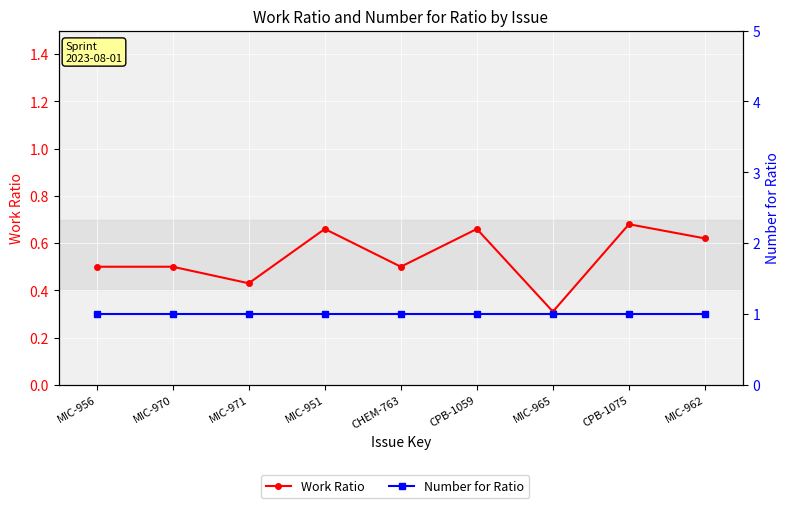

What is the label of the 9th point from the right?

MIC-956